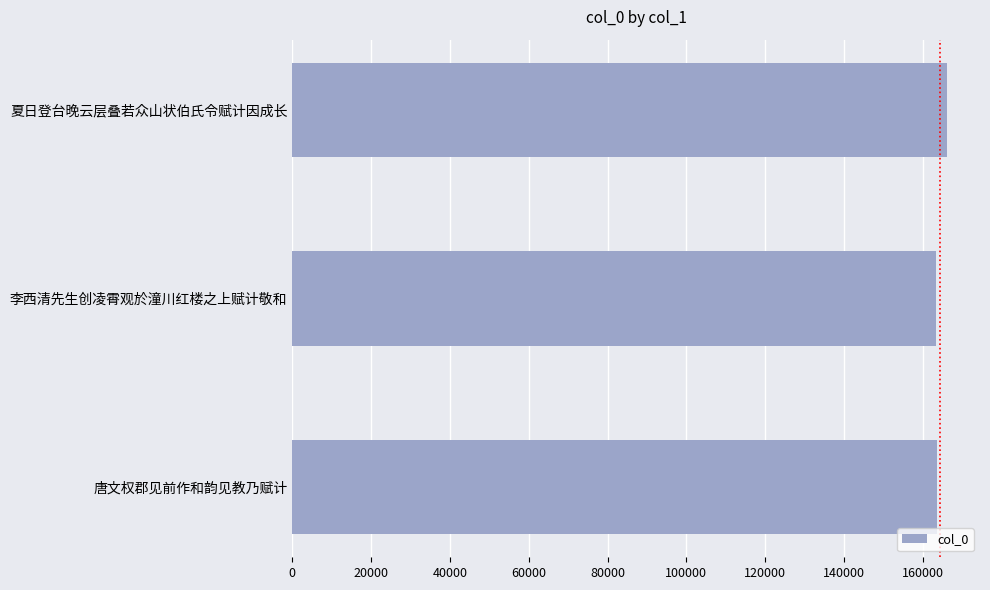

What is the ratio of the value at 夏日登台晚云层叠若众山状伯氏令赋计因成长 to the value at 李西清先生创凌霄观於潼川红楼之上赋计敬和?

1.0